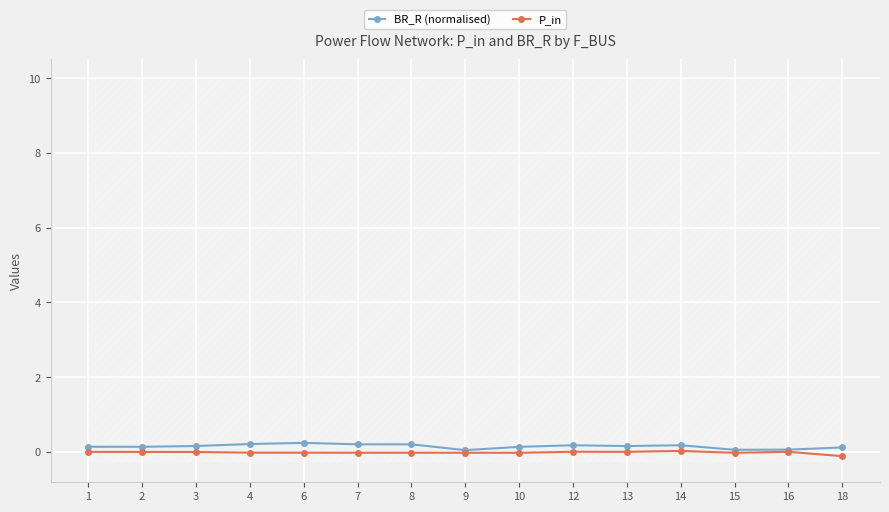

List the labels in order of P_in value, largest first.

14, 12, 13, 16, 1, 2, 3, 4, 6, 9, 7, 8, 10, 15, 18